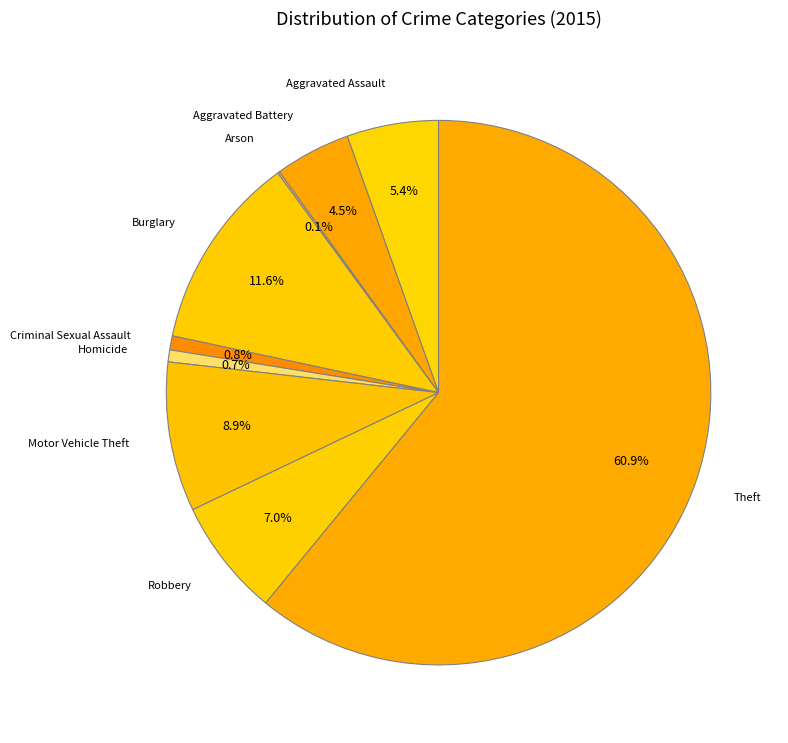

Which category accounts for the majority?

Theft